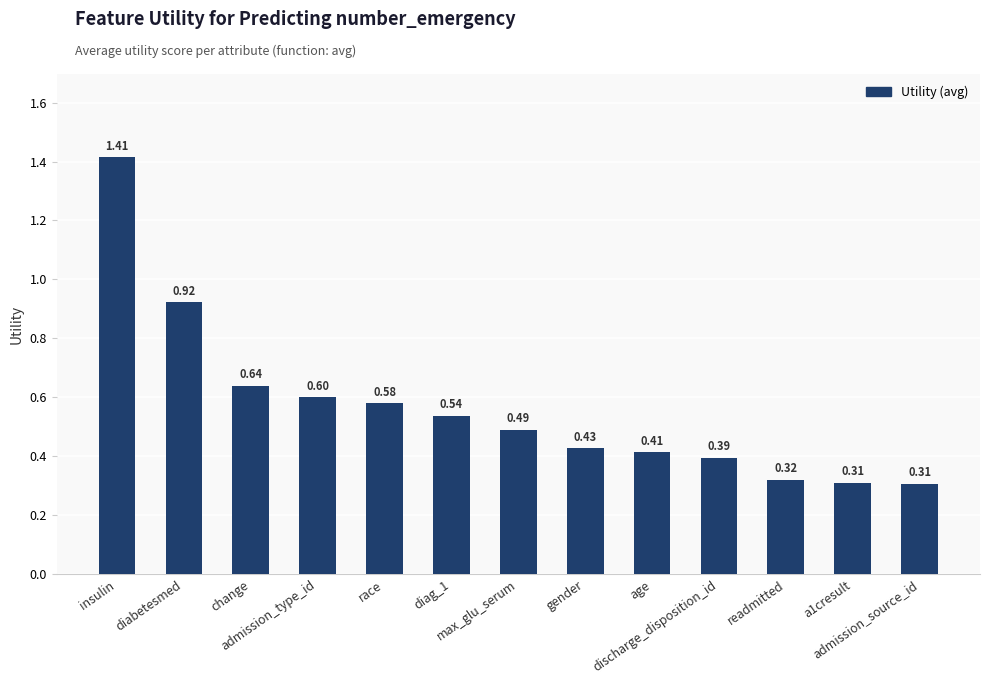

What is the difference between the maximum and minimum values?

1.1